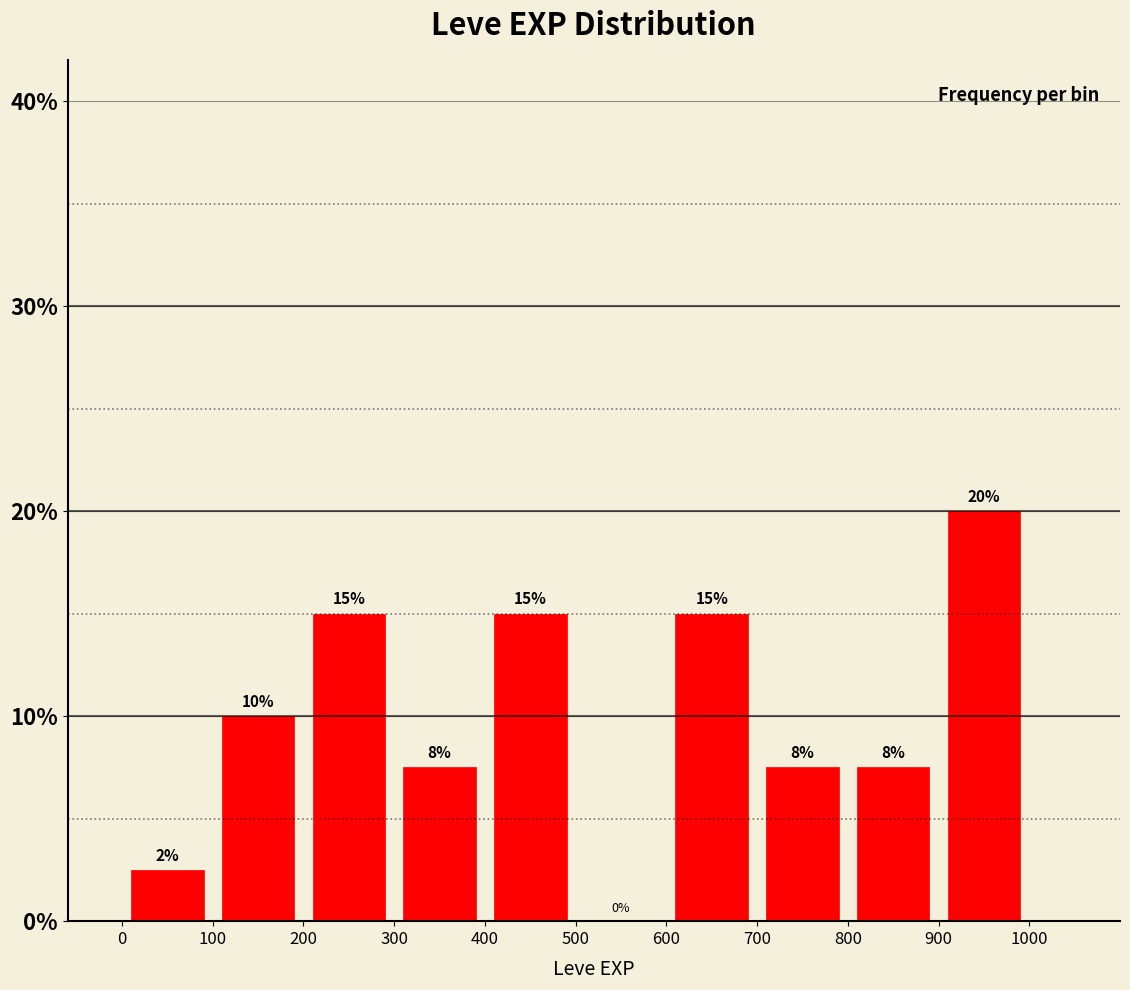

Over which range of the x-axis is the bar tallest?

900 to 1000